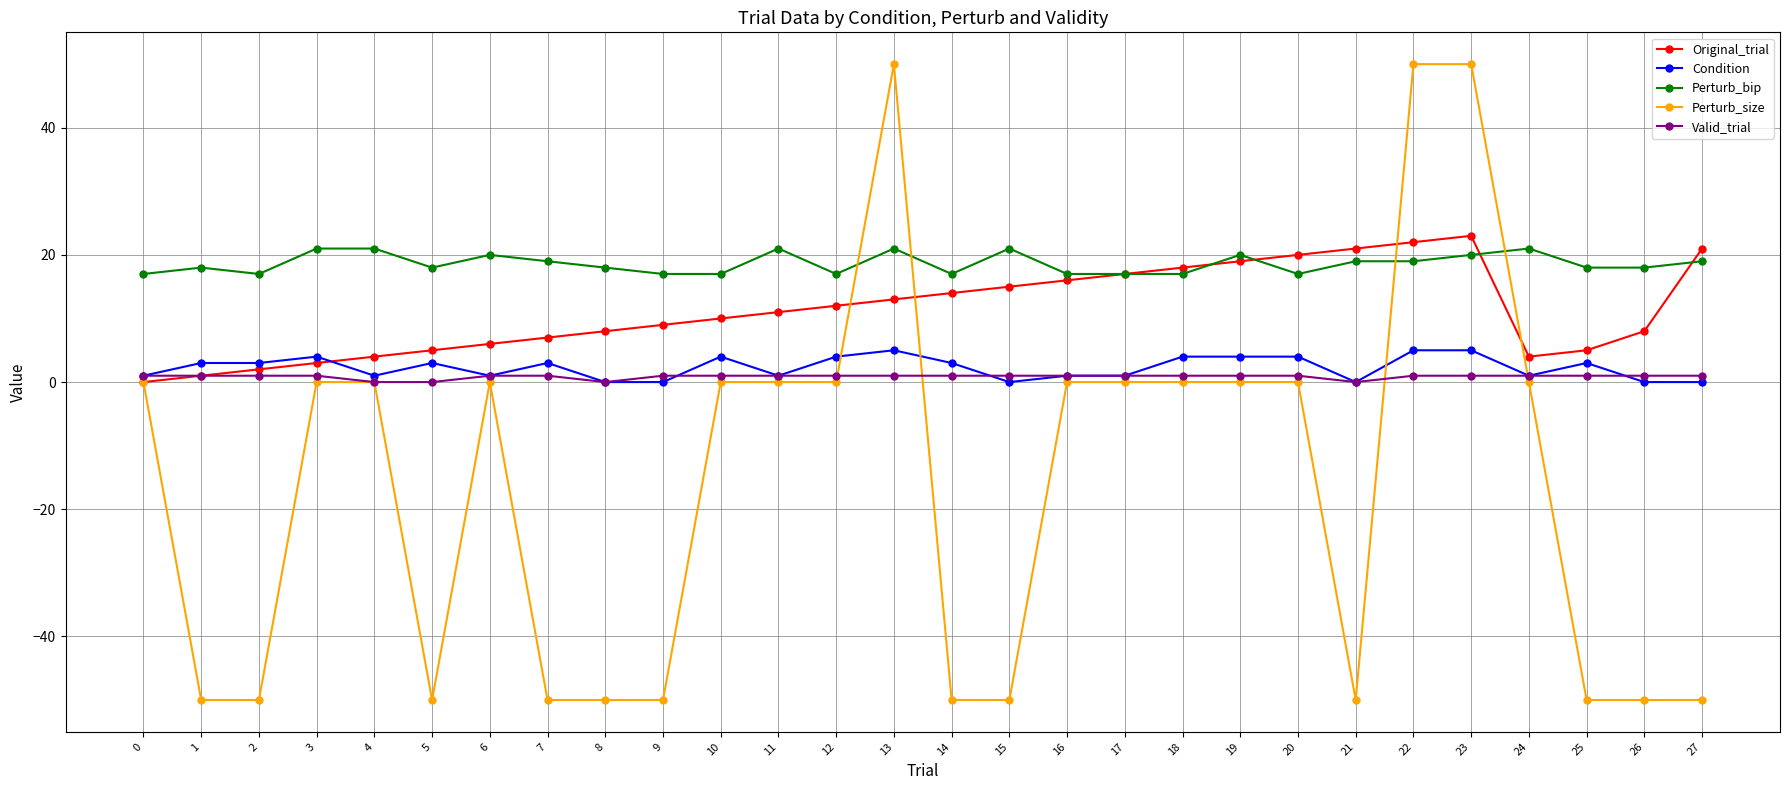

Is the value of Perturb_size at 0 greater than the value of Valid_trial at 16?

No